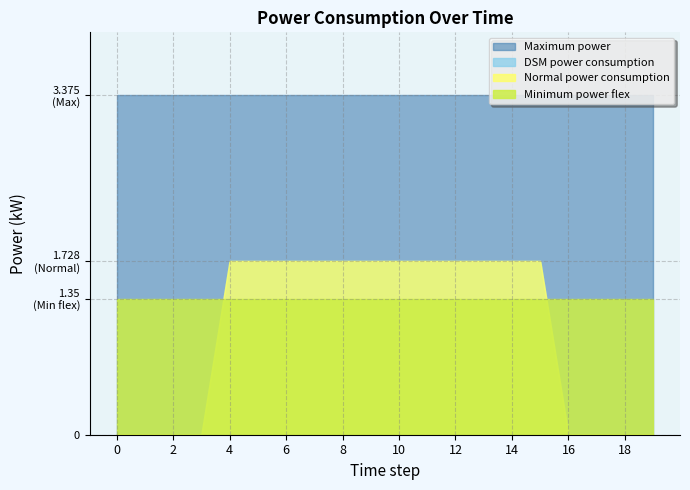

Between 3 and 10, which series saw the biggest shift?

Normal power consumption